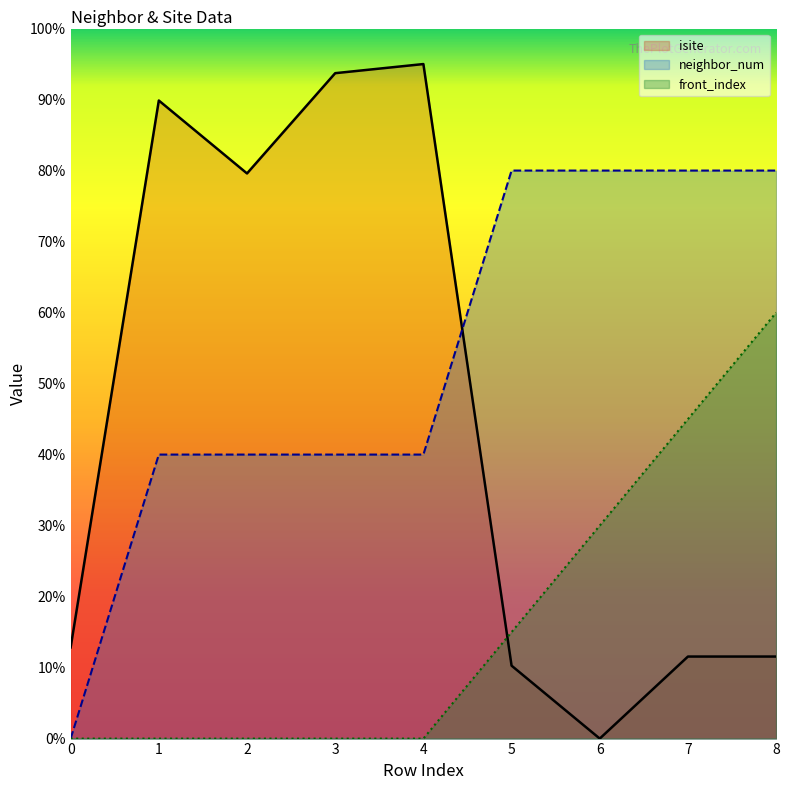

True or false: neighbor_num has more than 1 points higher than both neighbors.

False